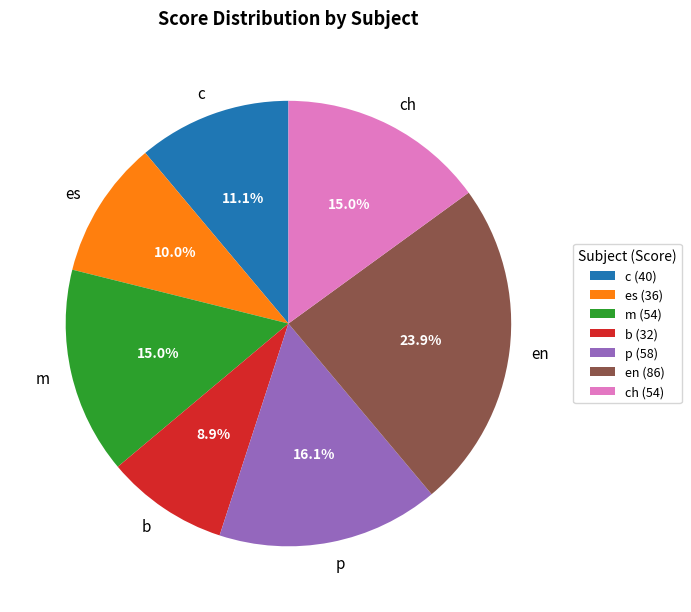

To the nearest percent, what is the combined percentage of c and p?

27%